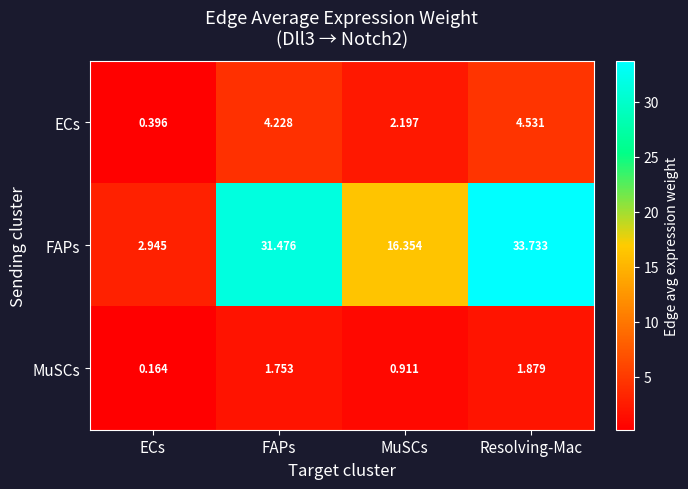

At which label is FAPs closest to 18?

MuSCs